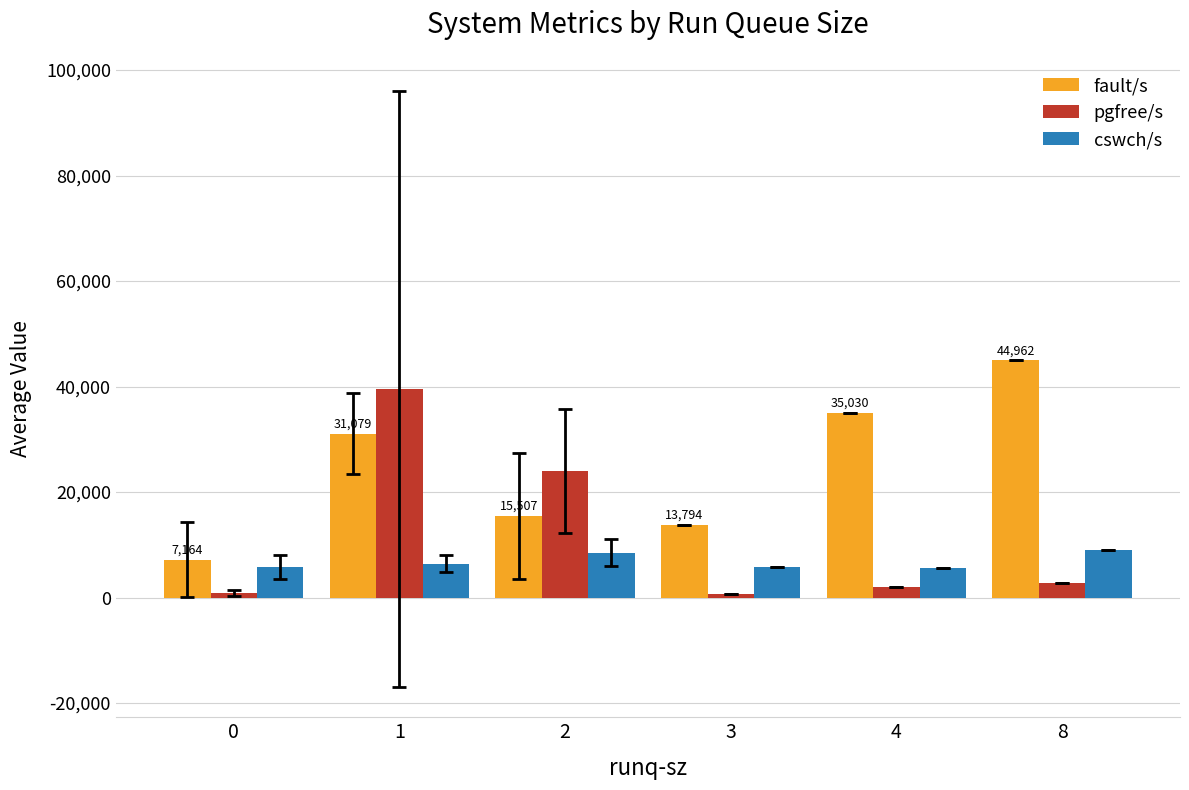

At which label is cswch/s closest to 7308?

1